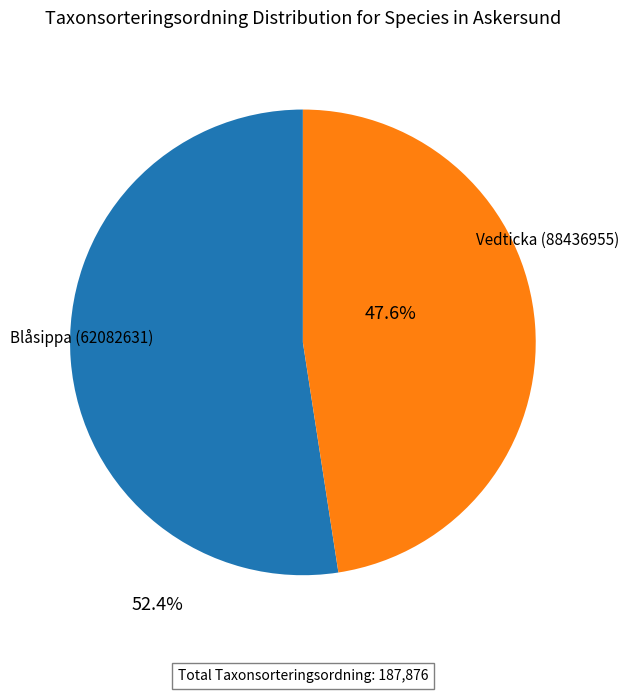

Does any single category account for the majority?

Yes